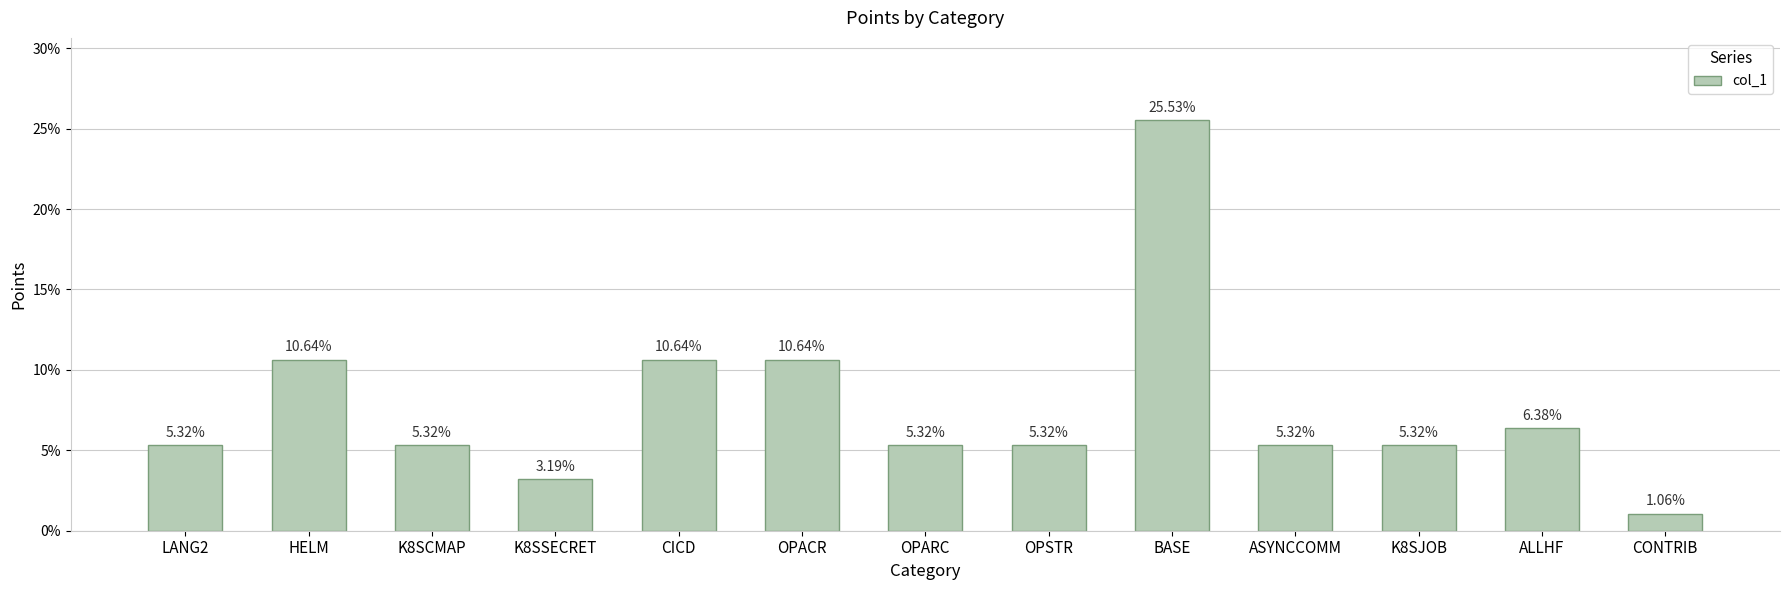

True or false: the data shows 3 at K8SSECRET.

True